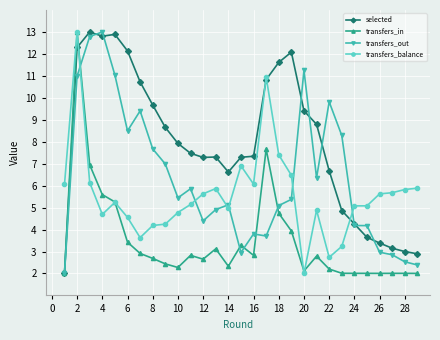

Does the chart display data point markers on the line(s)?

Yes